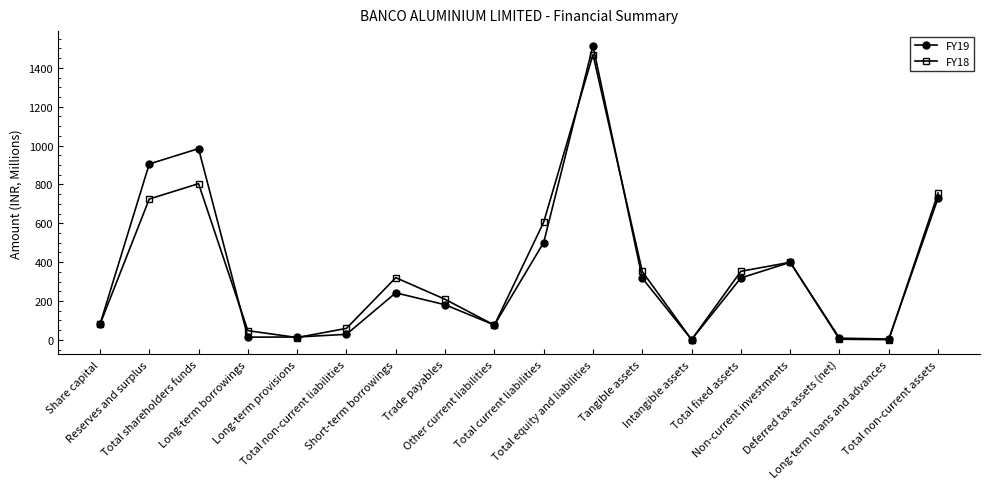

What is the smallest value displayed?

0.8